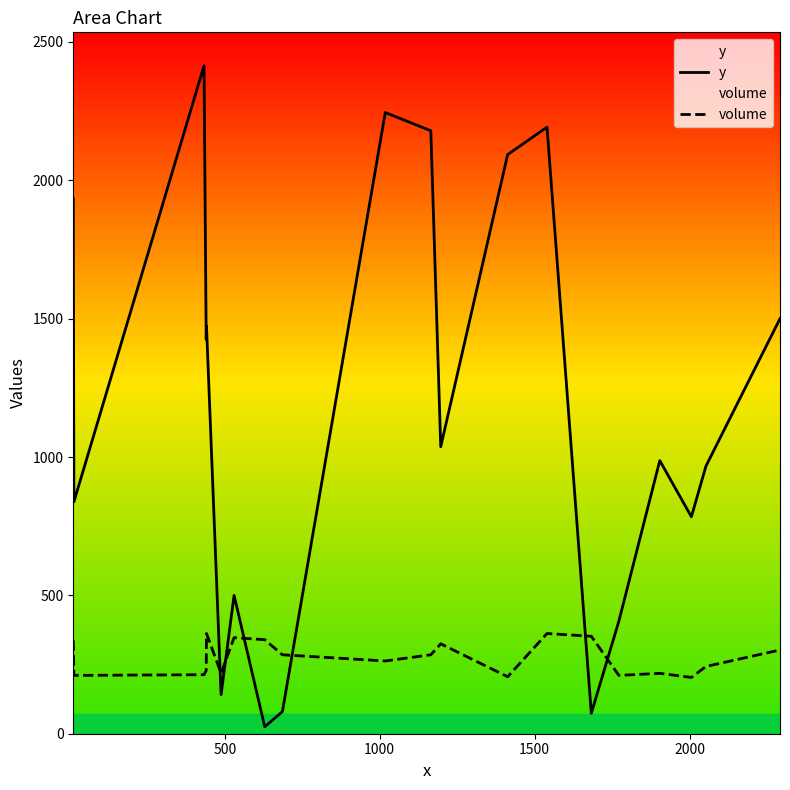

How many data points in volume are less than 285?

10